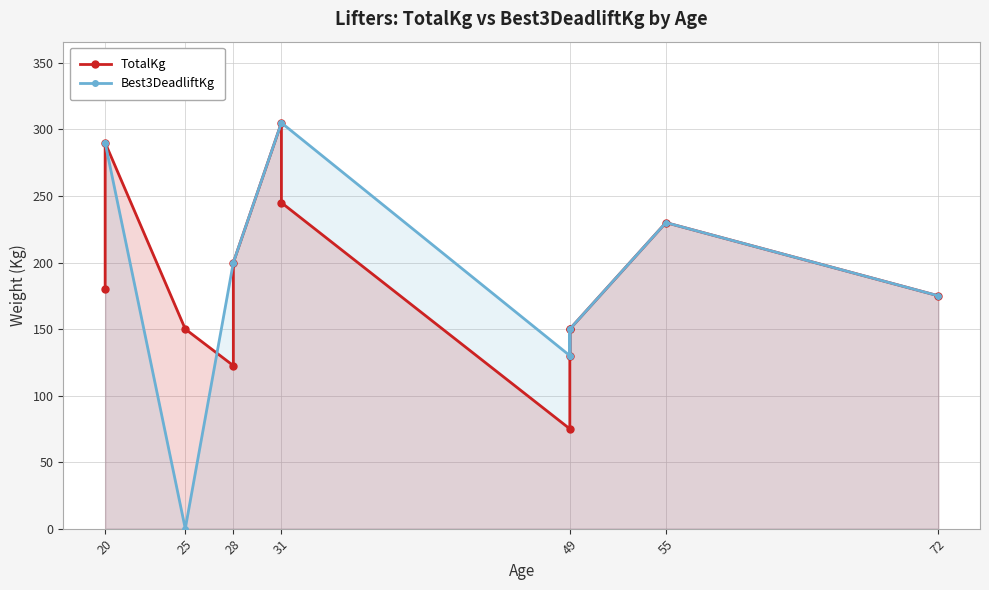

How many interior local valleys does the TotalKg series have?

3